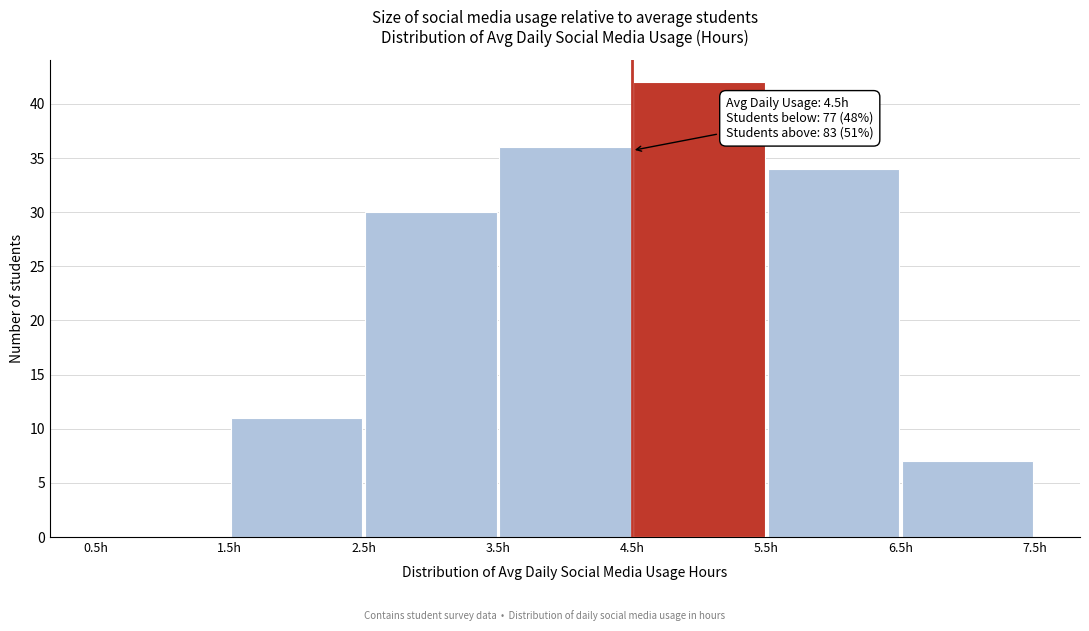

Which range on the x-axis has the tallest bar?

4.5 to 5.5